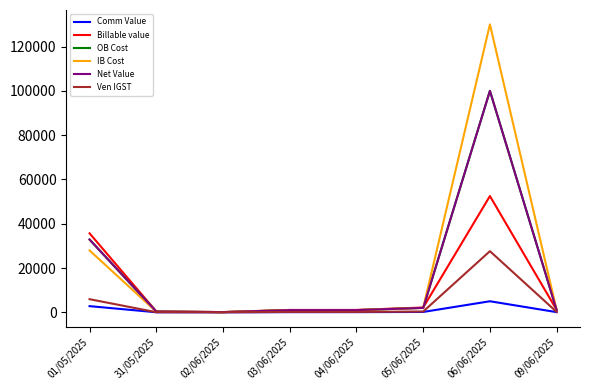

At which category is the sum across all series the highest?

06/06/2025